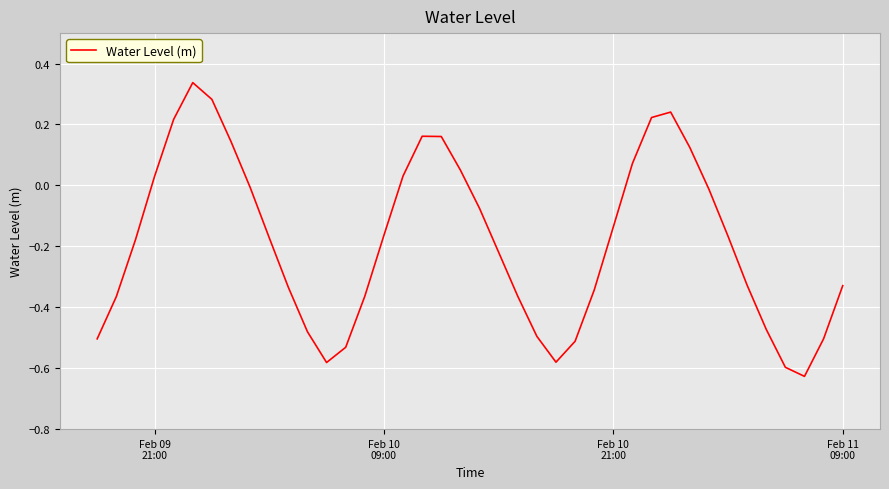

Is this an area chart (filled region under the line)?

No